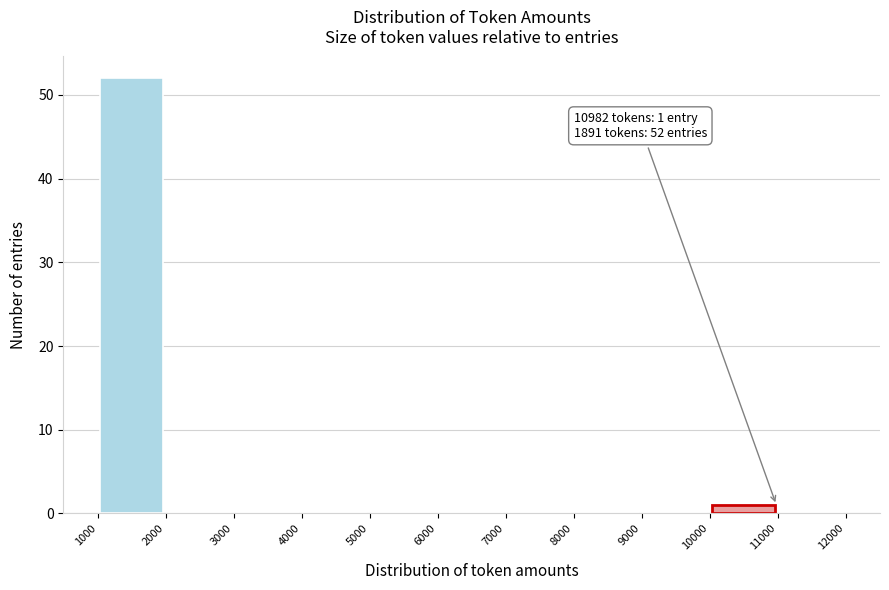

Over which range of the x-axis is the bar tallest?

1000 to 2000